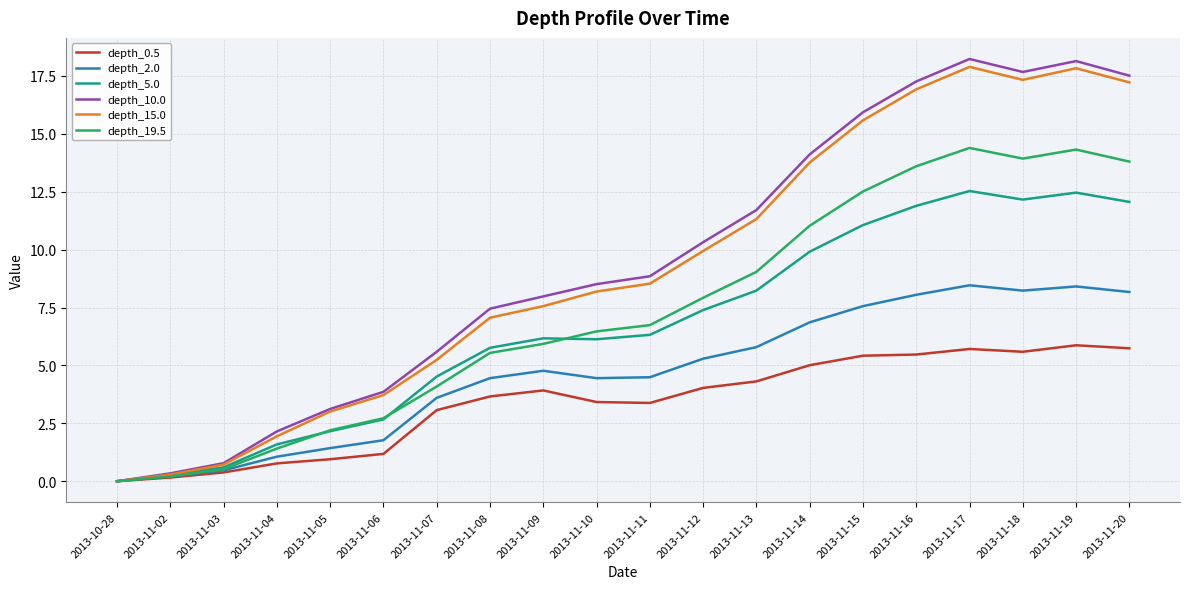

Which series has the largest total across all categories?

depth_10.0